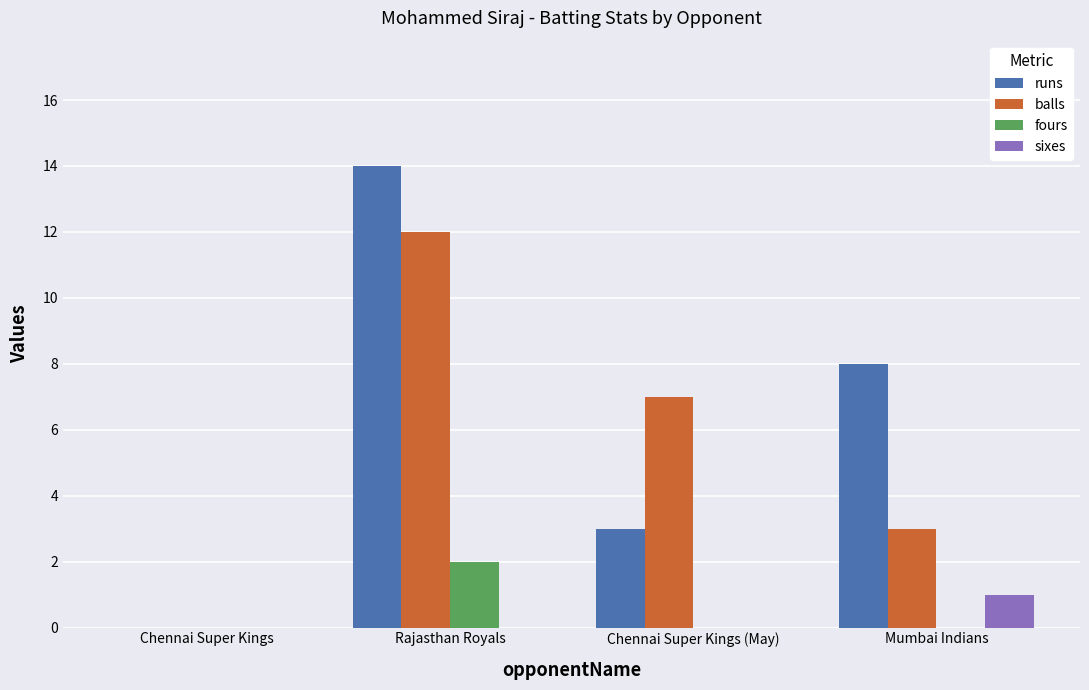

At which label does sixes reach its peak?

Mumbai Indians